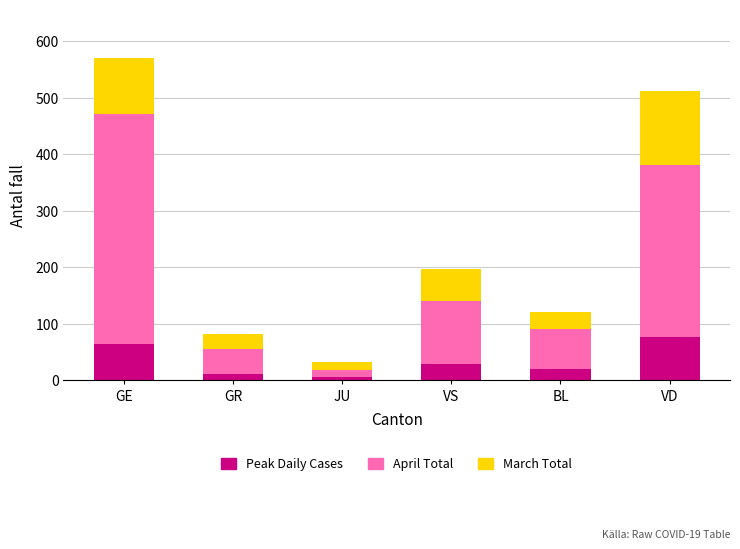

Read the Peak Daily Cases value at GR, to the nearest 10.

10